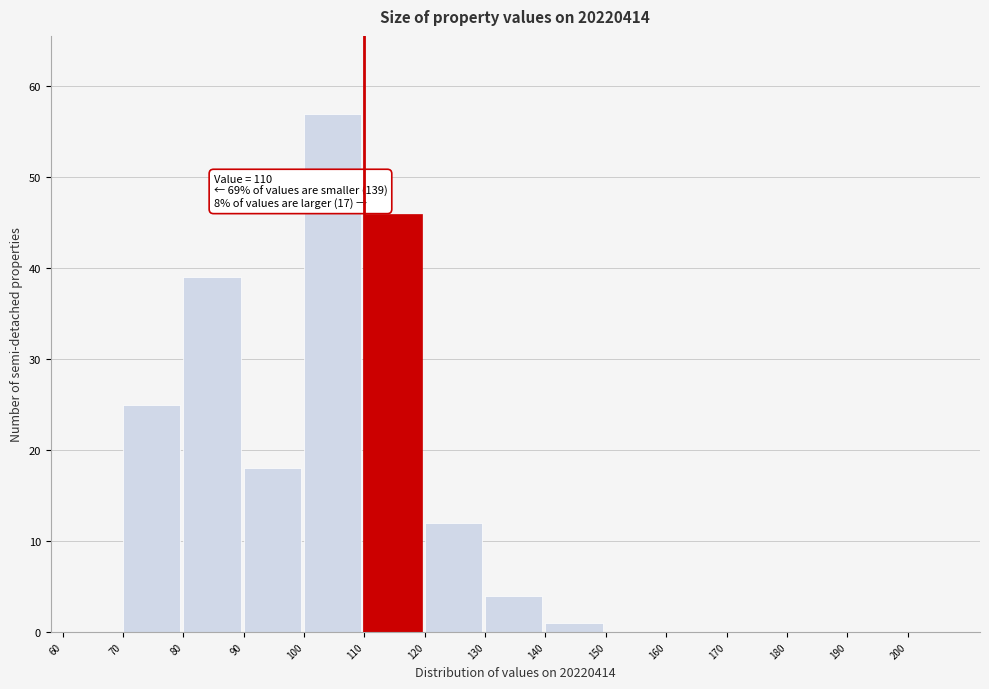

Which range on the x-axis has the tallest bar?

100 to 110